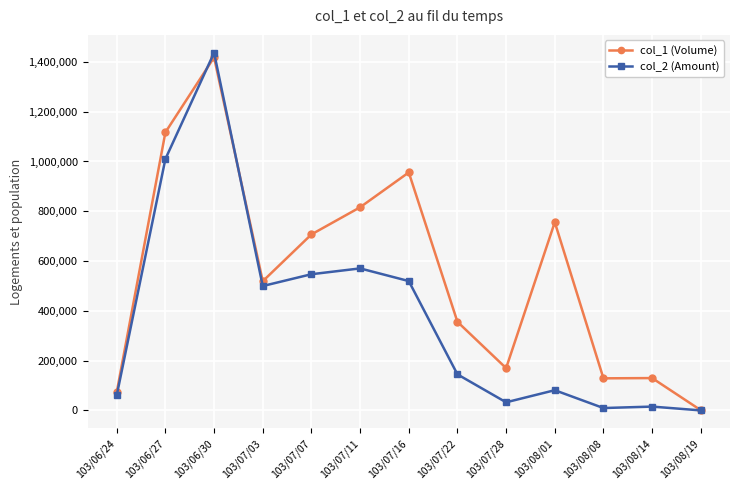

What is the sum of the col_1 (Volume) values at 103/06/24 and 103/08/19?

74000